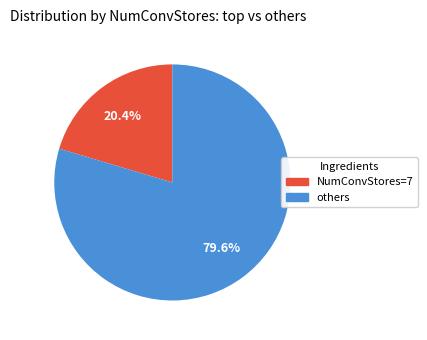

How many slices are in this pie chart?

2